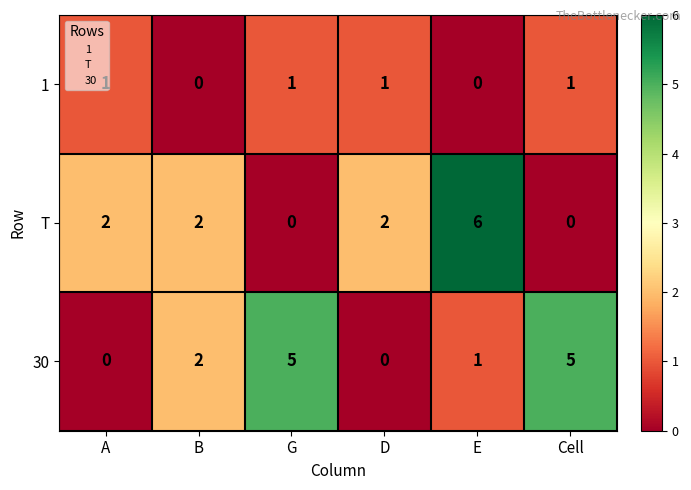

Which series has the largest range (max minus min)?

T